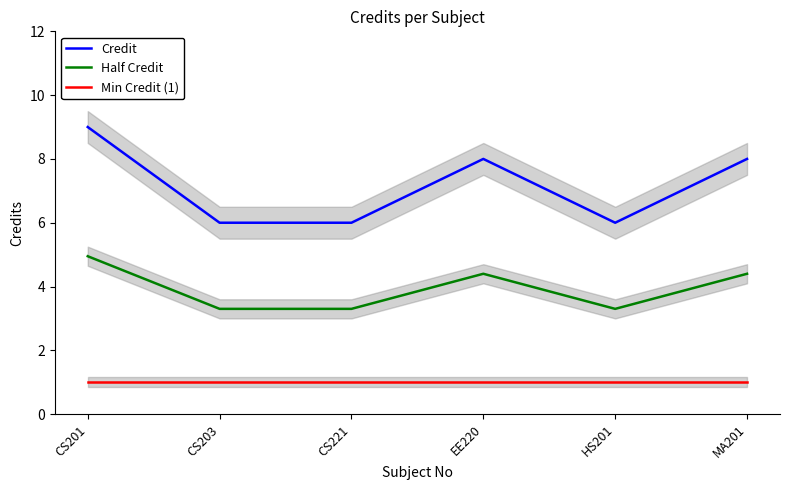

Is this an area chart (filled region under the line)?

No